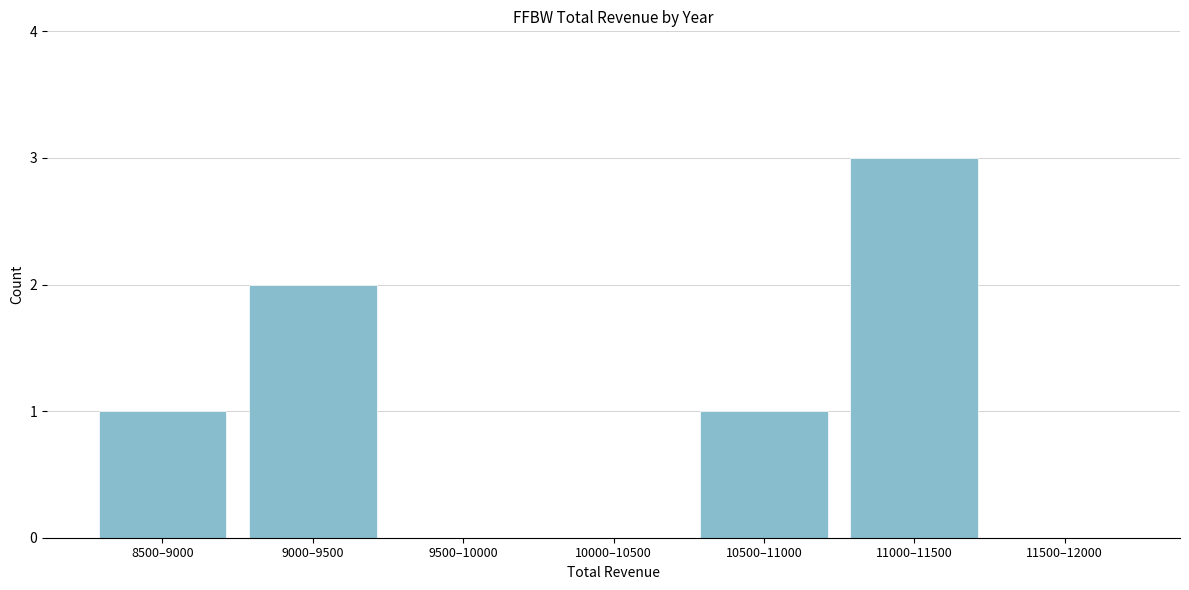

Reading right to left, extract all data points from this chart.

11500–12000=0	11000–11500=3	10500–11000=1	10000–10500=0	9500–10000=0	9000–9500=2	8500–9000=1